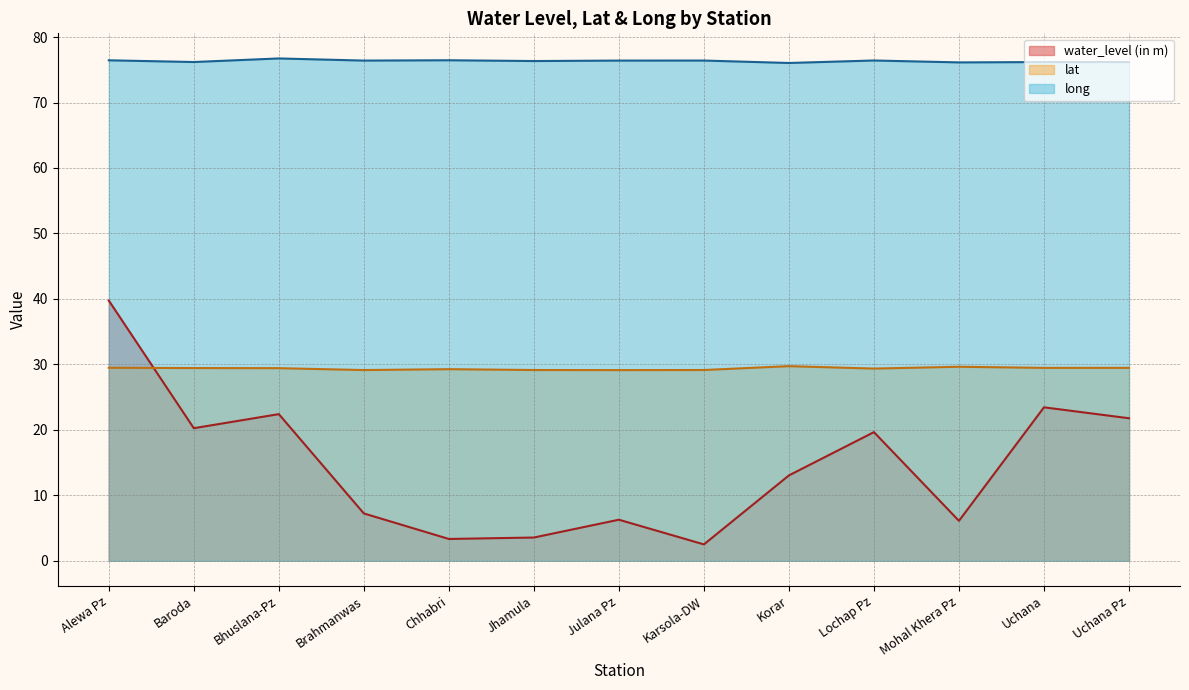

Reading left to right, what are all the values shown in this chart?

water_level (in m): 39.8	20.2	22.4	7.2	3.3	3.5	6.3	2.5	13.0	19.6	6.1	23.4	21.8
lat: 29.5	29.4	29.4	29.1	29.3	29.1	29.1	29.1	29.7	29.4	29.6	29.5	29.5
long: 76.5	76.2	76.7	76.4	76.5	76.3	76.4	76.4	76.0	76.4	76.1	76.2	76.2